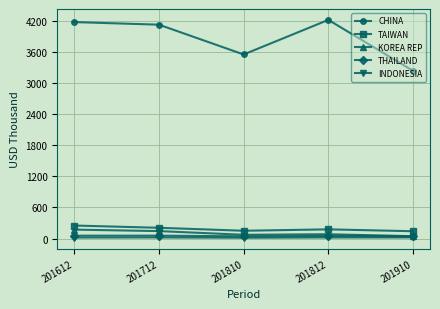

Does the chart display data point markers on the line(s)?

Yes